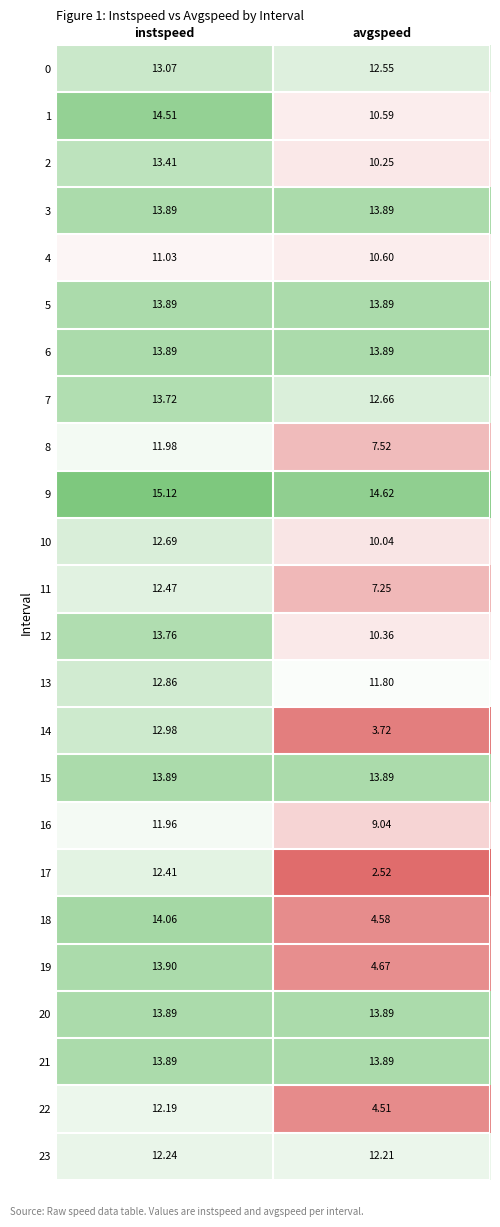

At which category is the sum across all series the highest?

instspeed